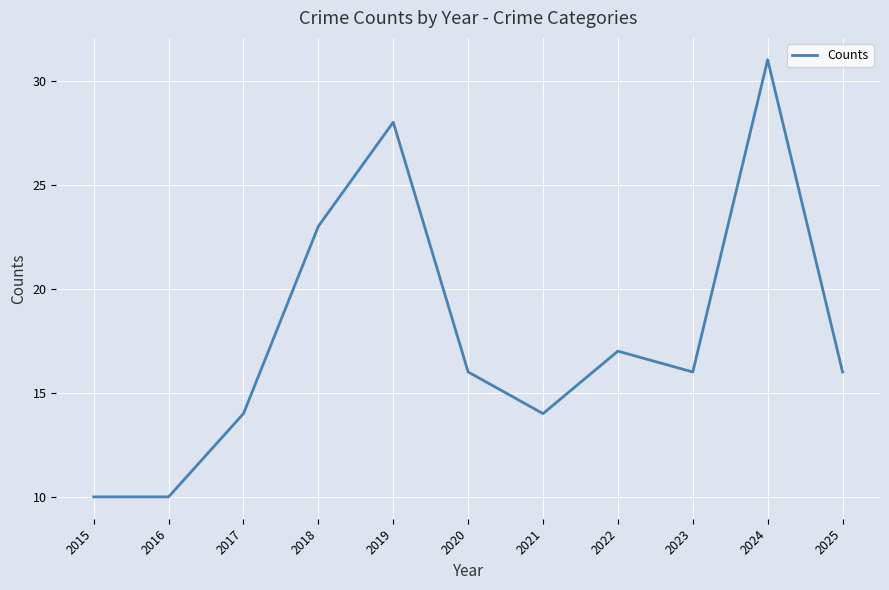

Read the value at 2020, to the nearest 5.

15